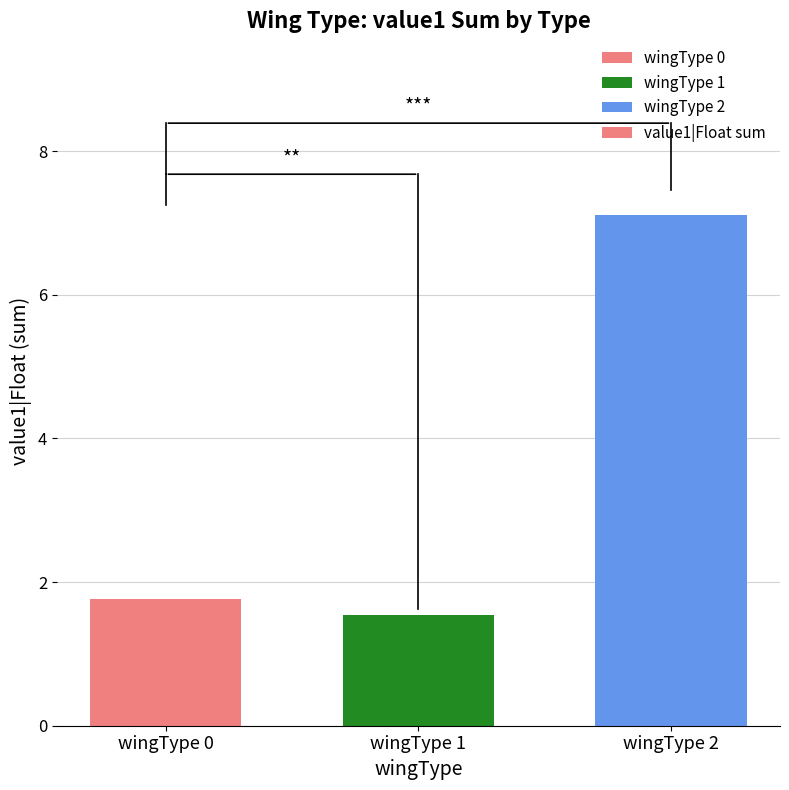

What is the sum of the values at wingType 0 and wingType 1?

3.3